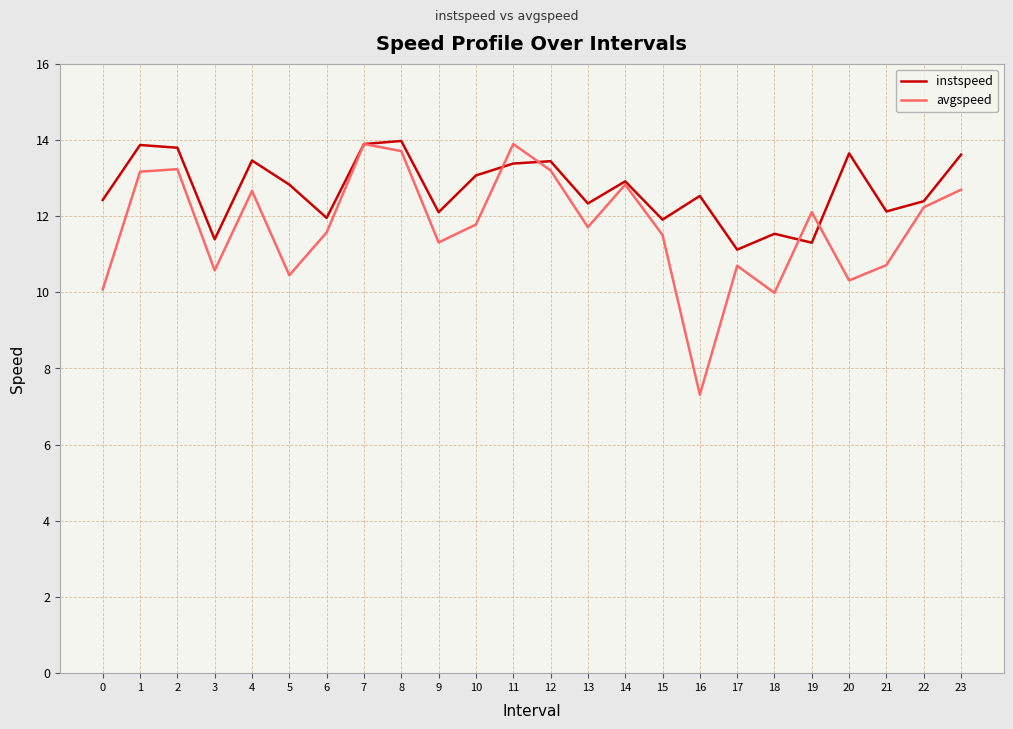

What is the difference between the highest and lowest values at 19?

0.8